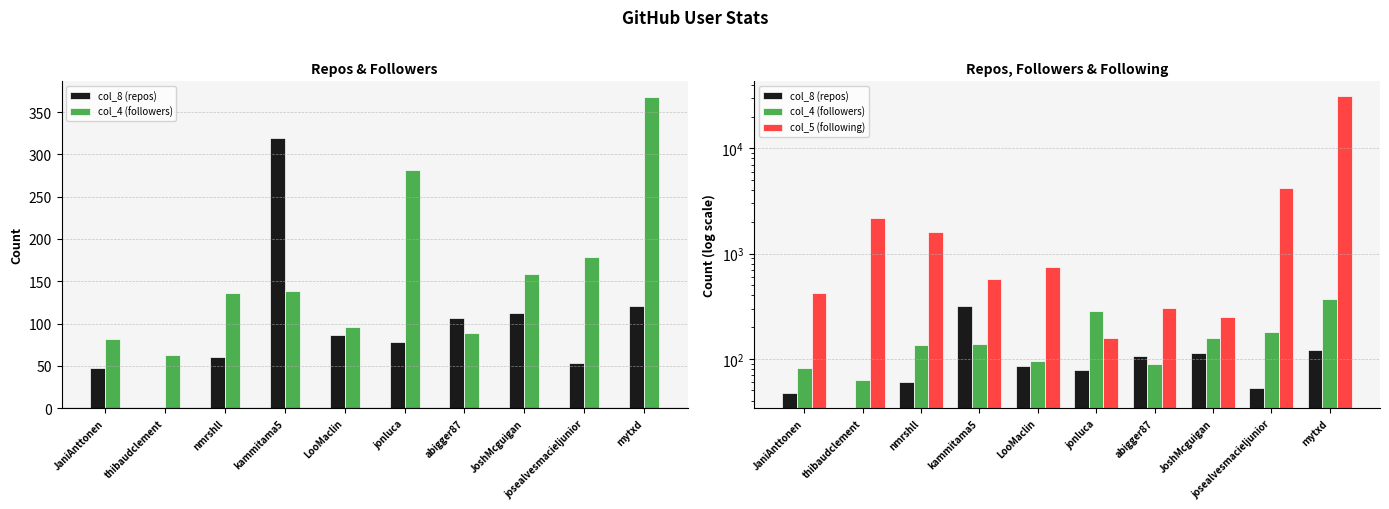

What is the difference between the col_8 (repos) values at thibaudclement and jonluca?

78